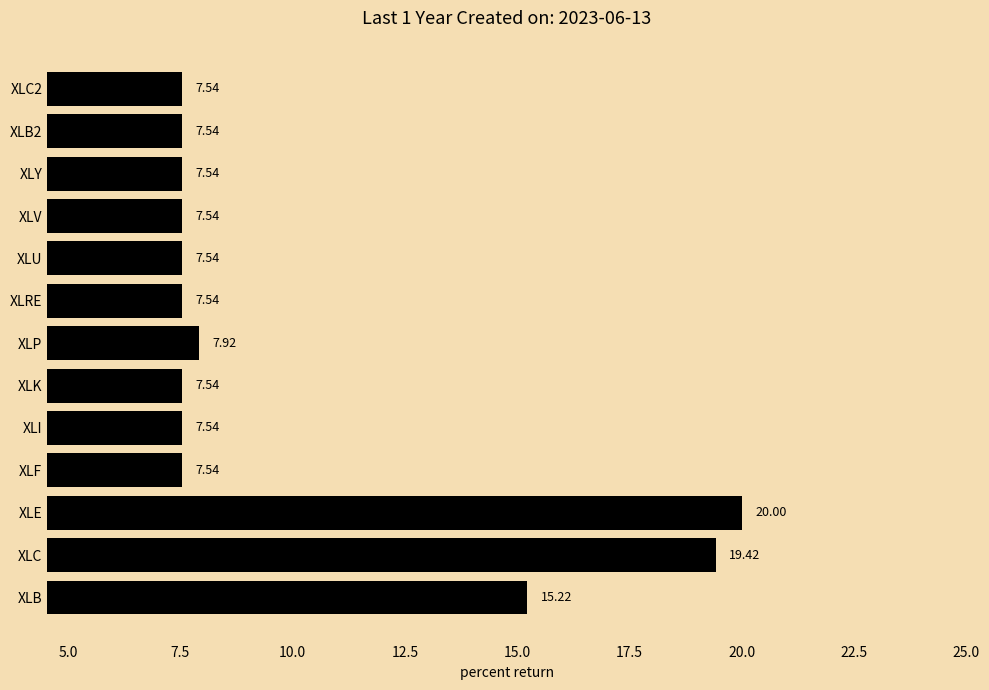

What is the sum of all values?

130.4